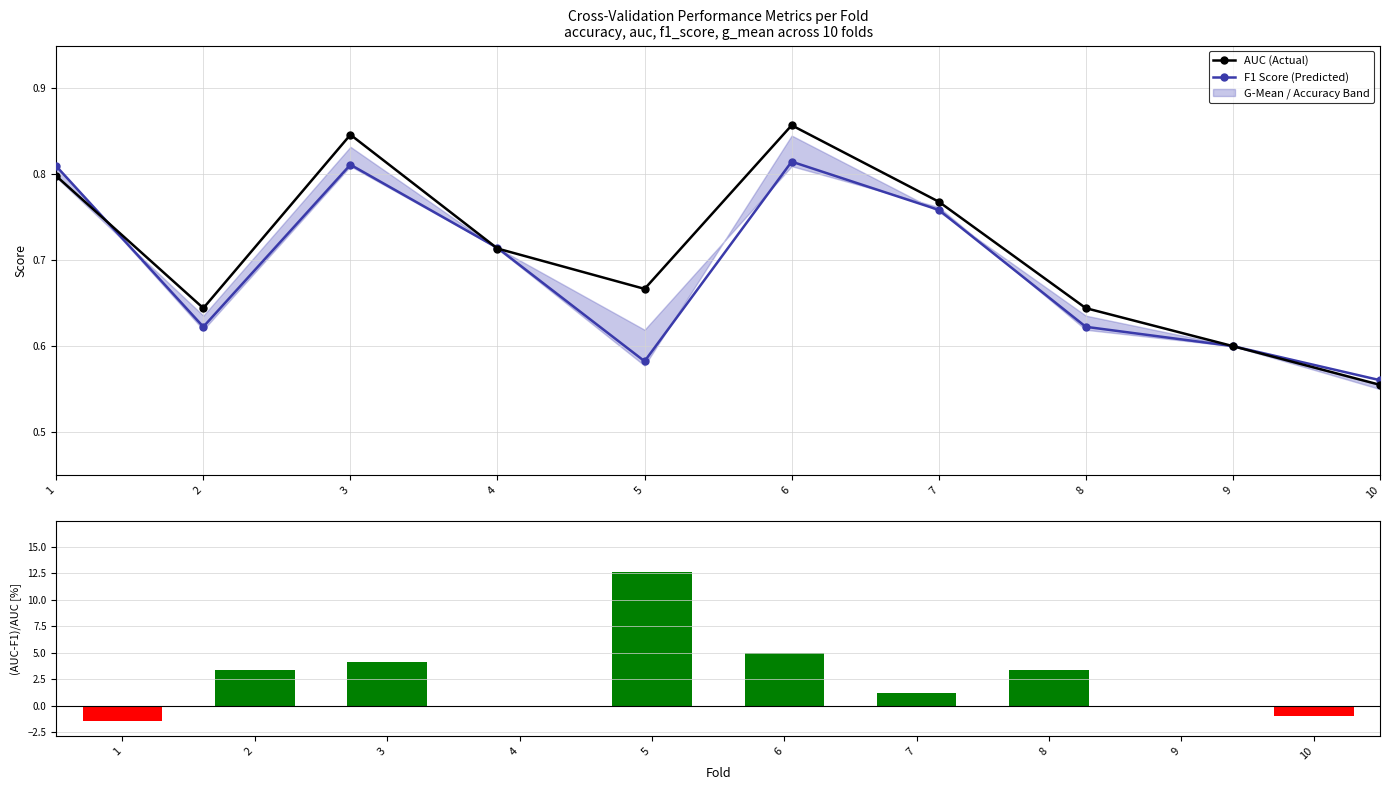

Reading left to right, what are all the values shown in this chart?

AUC (Actual): 0.8	0.6	0.8	0.7	0.7	0.9	0.8	0.6	0.6	0.6
F1 Score (Predicted): 0.8	0.6	0.8	0.7	0.6	0.8	0.8	0.6	0.6	0.6
(AUC-F1)/AUC [%]: -1.4	3.4	4.1	-0.1	12.6	4.9	1.2	3.4	0.0	-1.0